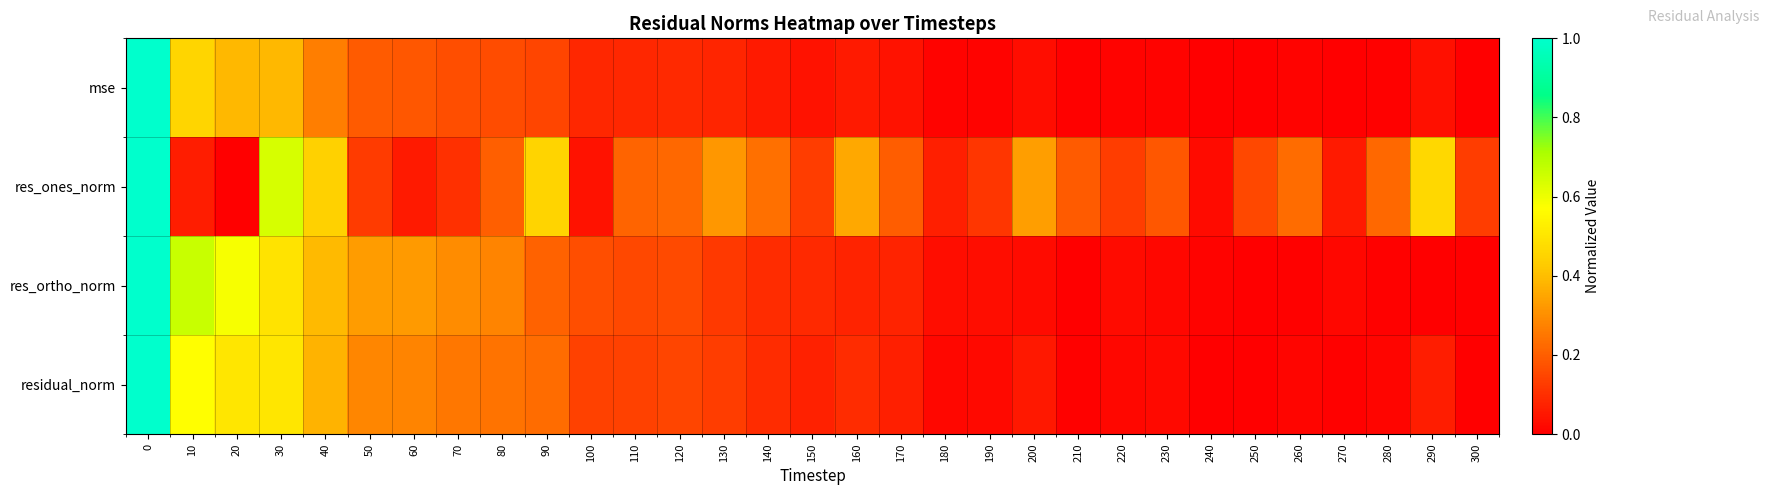

How many series are shown in this chart?

4